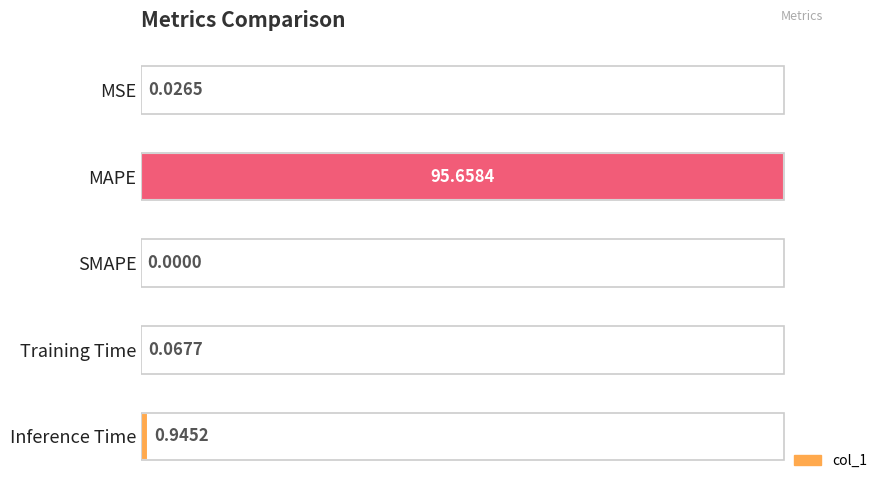

How many series are shown in this chart?

1